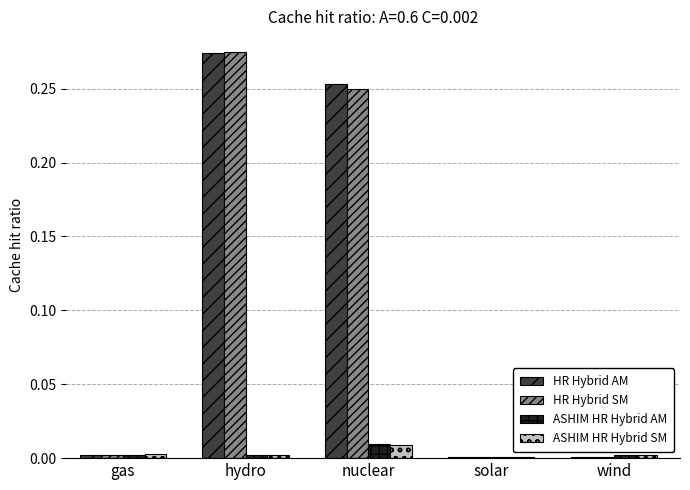

Is the value of ASHIM HR Hybrid SM at nuclear greater than the value of HR Hybrid AM at solar?

Yes